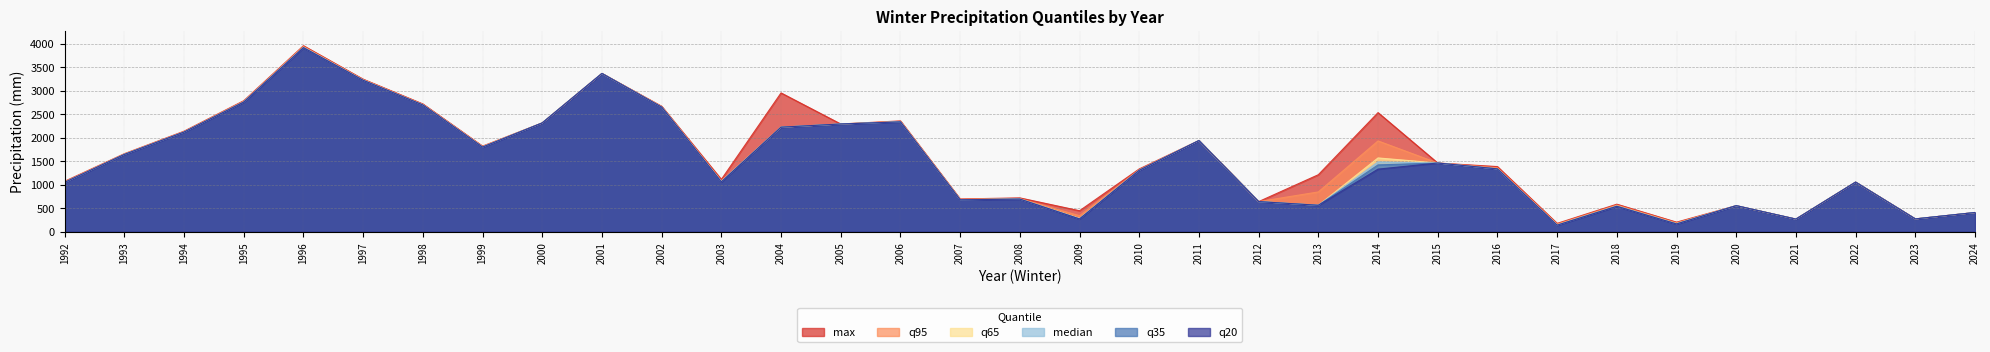

The value of q35 at 2020 is 554.0. True or false?

True